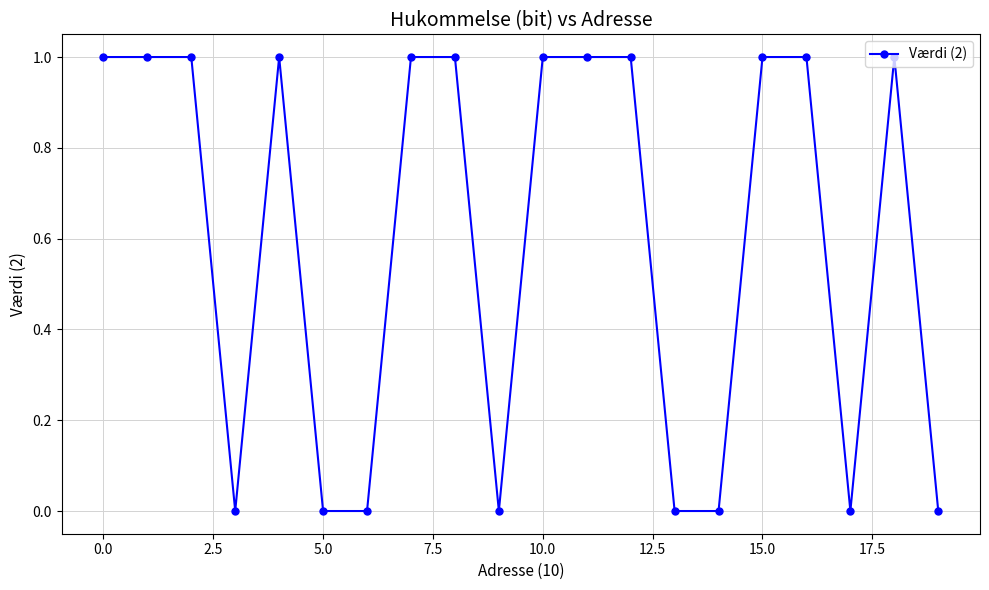

What is the sum of all values?

12